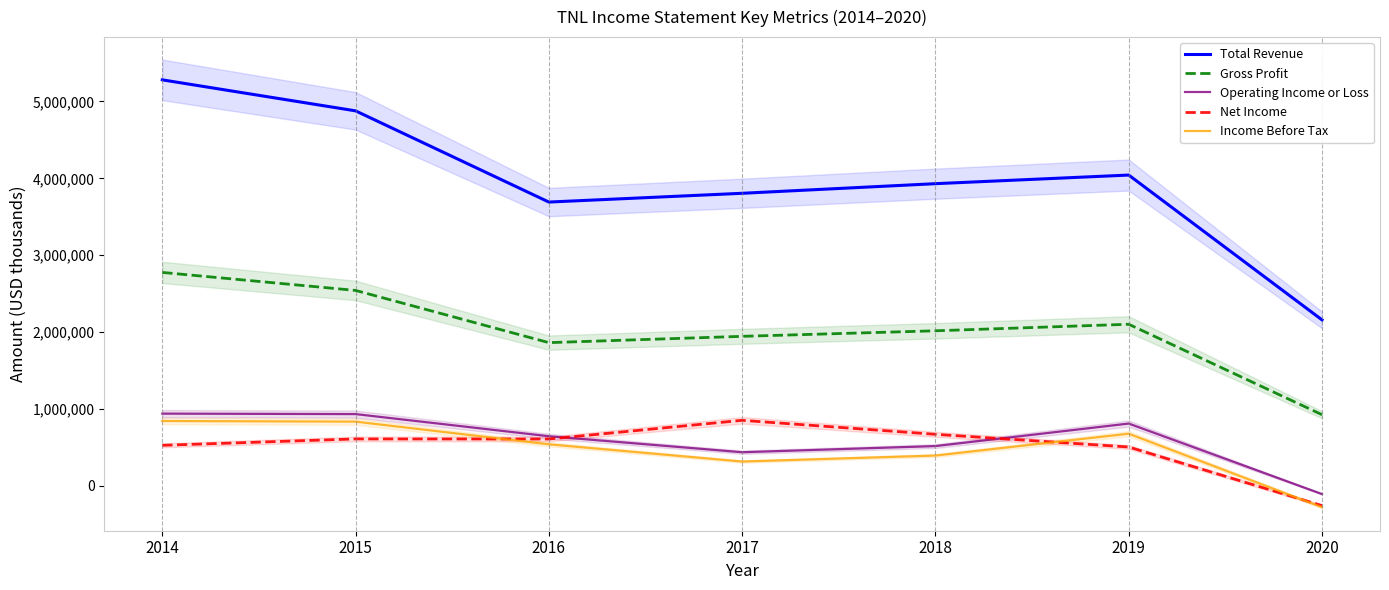

List the labels in order of Operating Income or Loss value, largest first.

2014, 2015, 2019, 2016, 2018, 2017, 2020